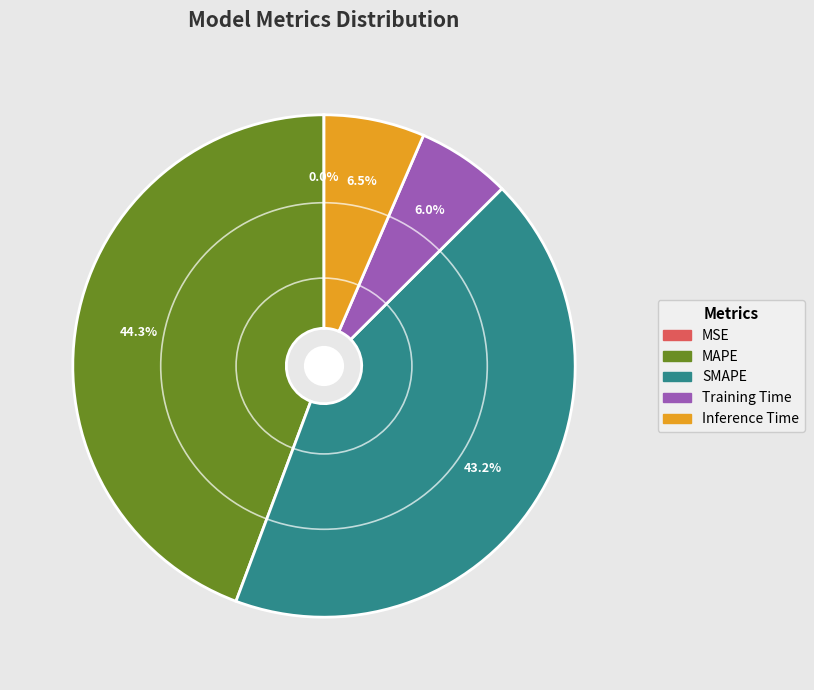

True or false: SMAPE accounts for 43% of the total.

True